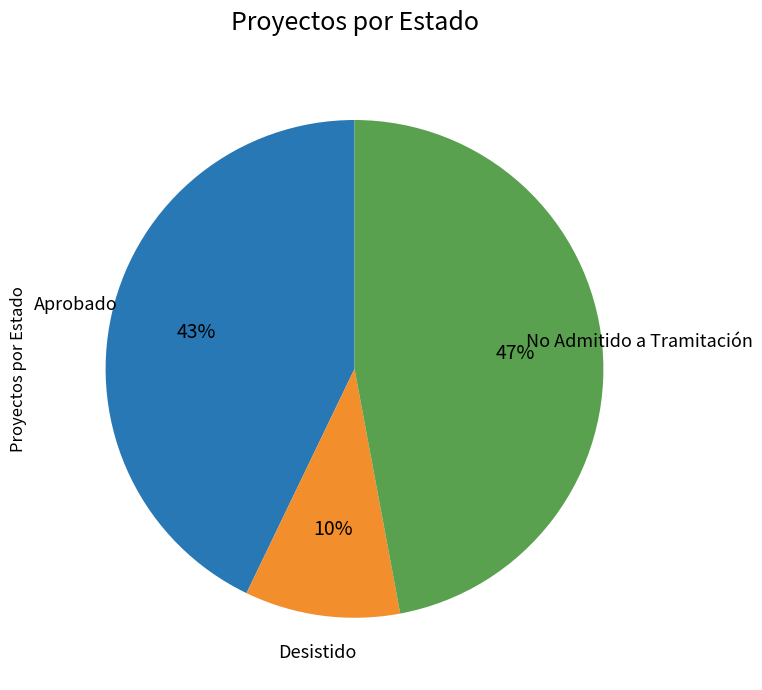

To the nearest percent, what is the difference between the largest and smallest slice percentages?

37%